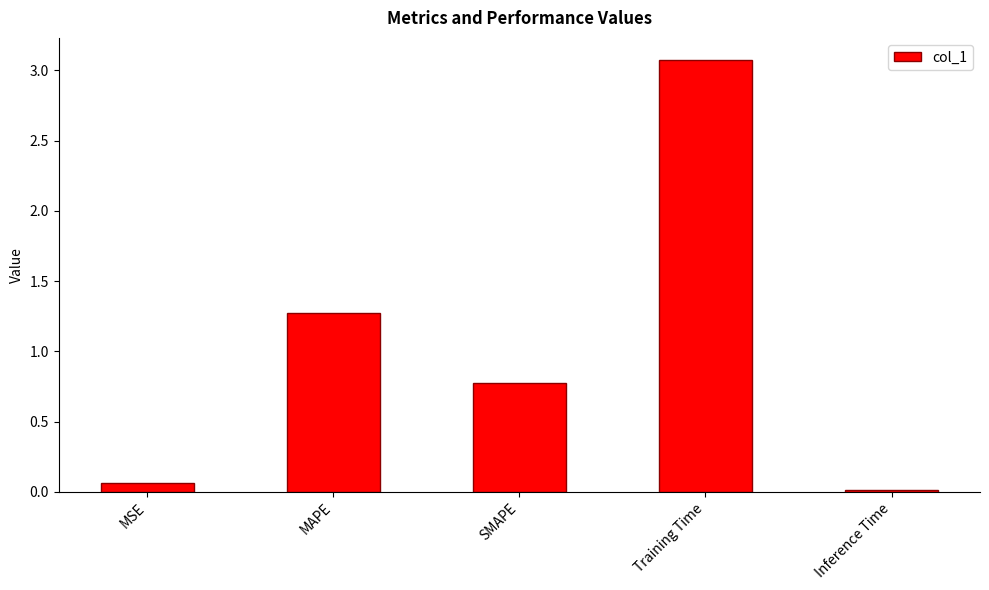

What is the average value?

1.0